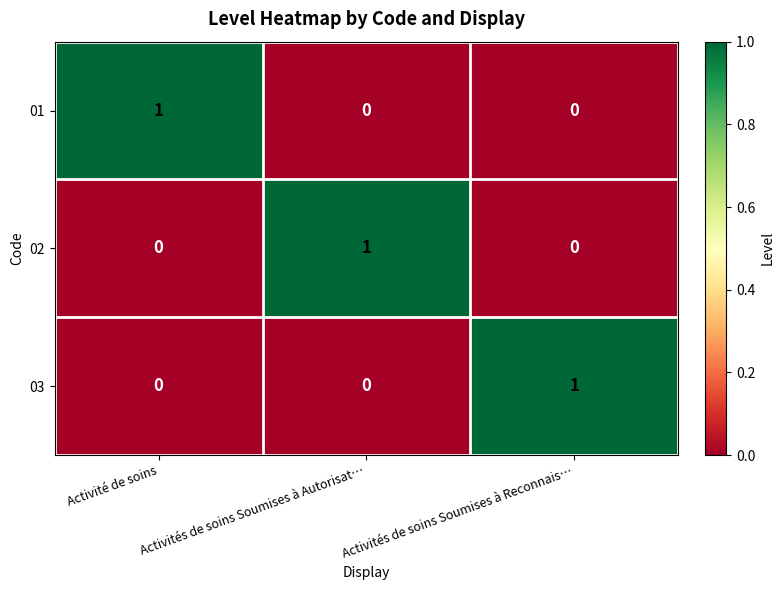

True or false: 01 has a value of 0 at Activités de soins Soumises à Autorisat….

True